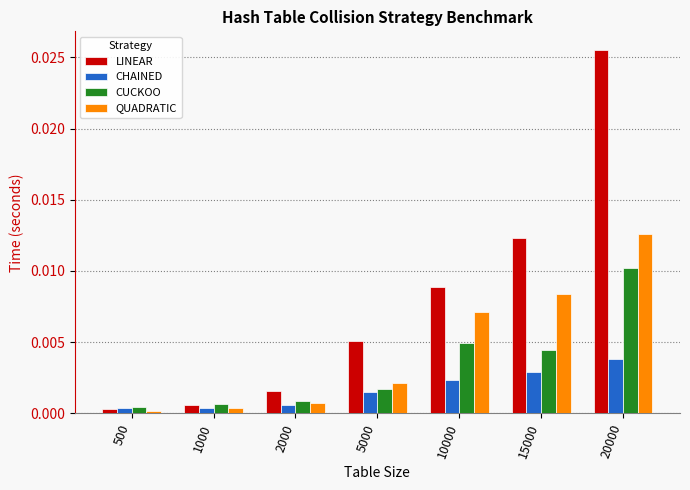

Which category has the highest value in the QUADRATIC series?

20000